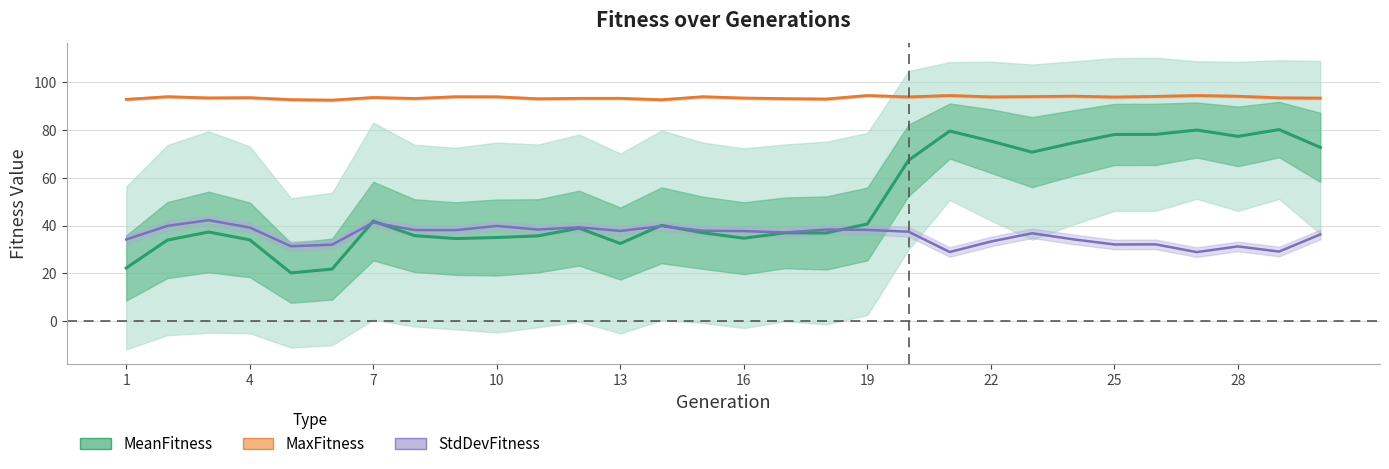

What is the average value of the MaxFitness series?

93.7